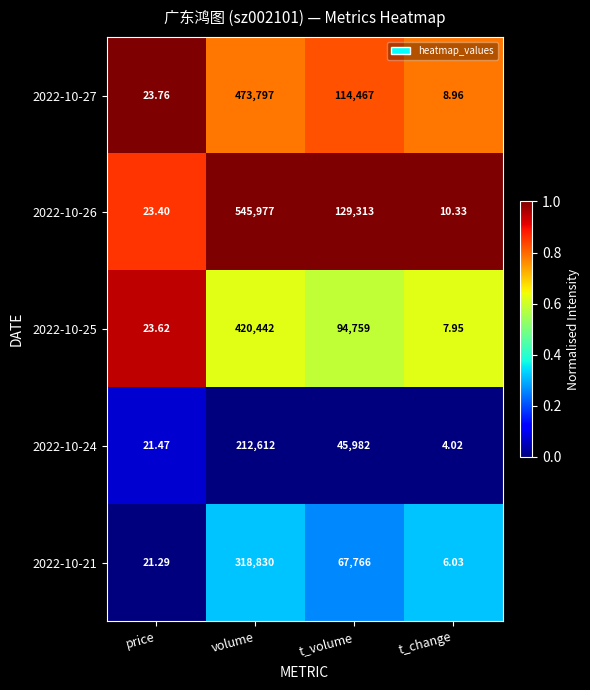

At which category is the sum across all series the highest?

volume